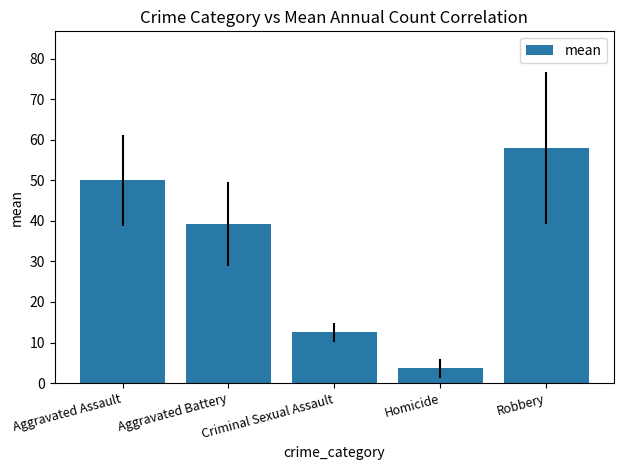

What is the difference between the values at Aggravated Assault and Homicide?

46.4